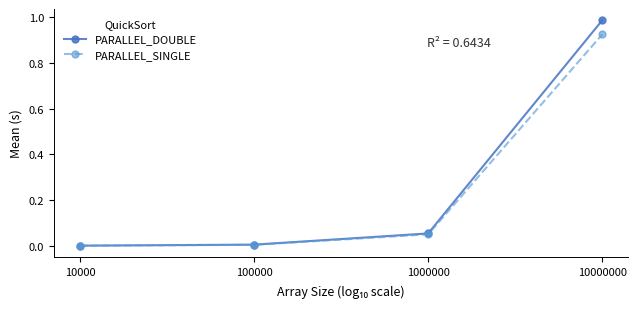

Which series has the largest range (max minus min)?

PARALLEL_DOUBLE